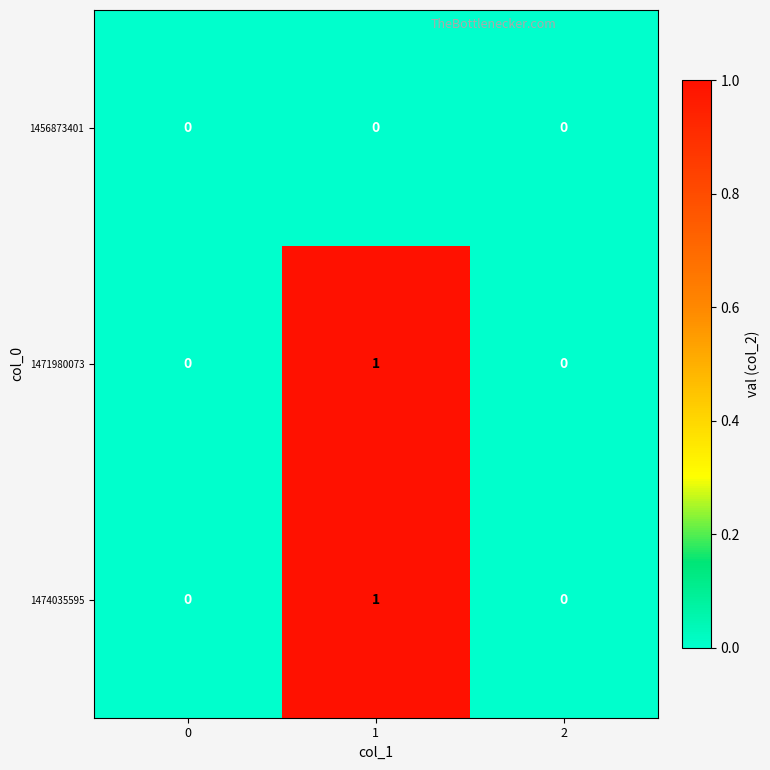

True or false: 1471980073 has a value of 1 at 0.

False